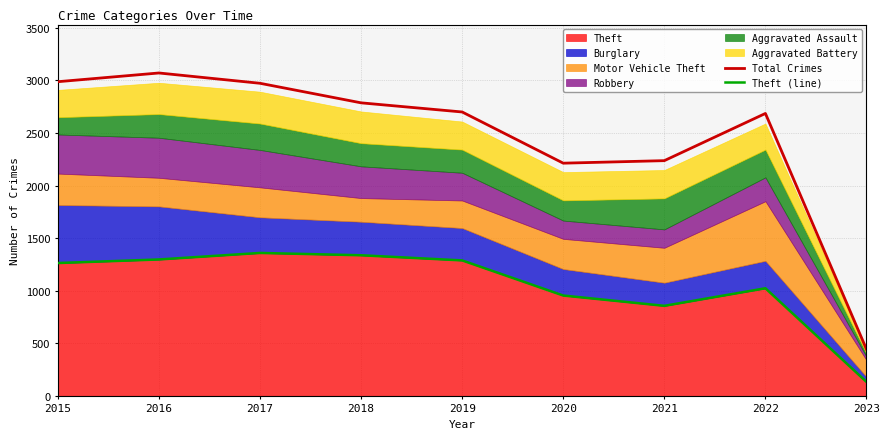

At which label is Total Crimes closest to 1756?

2020